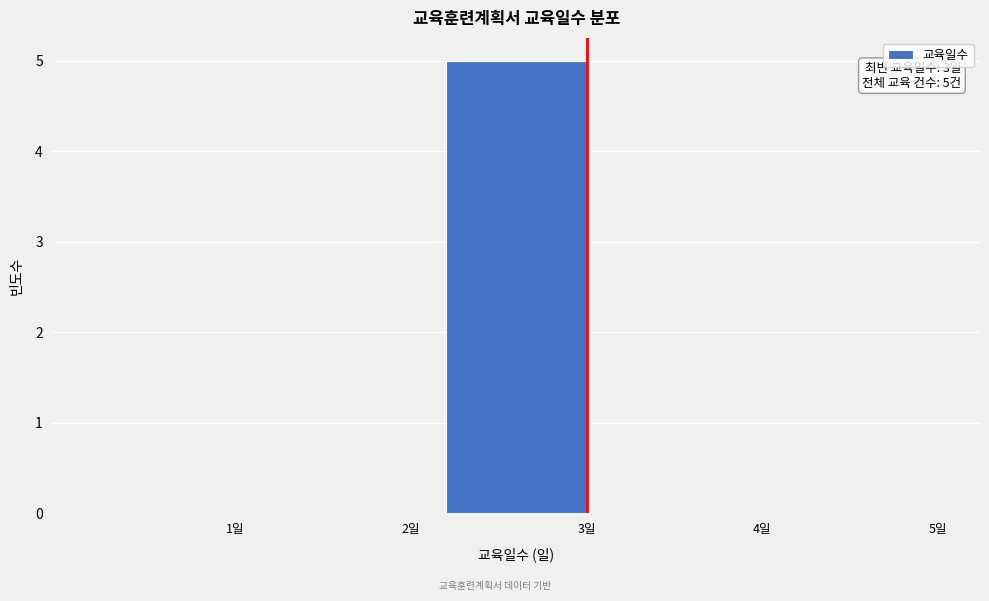

Reading left to right, list all the values displayed in this chart.

1일=0	2일=0	3일=5	4일=0	5일=0